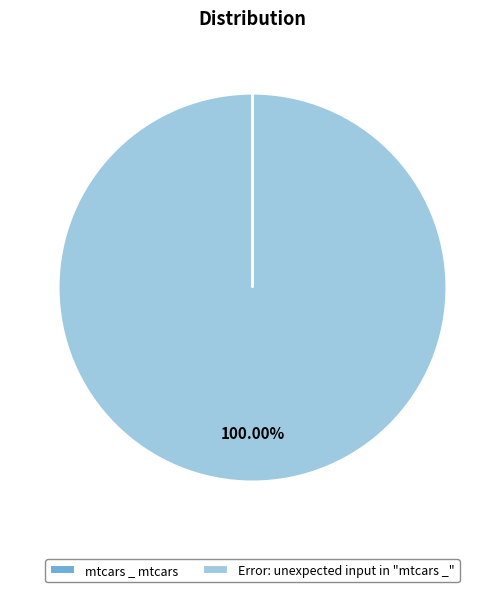

Does Error: unexpected input in "mtcars _" account for over 50% of the chart?

Yes